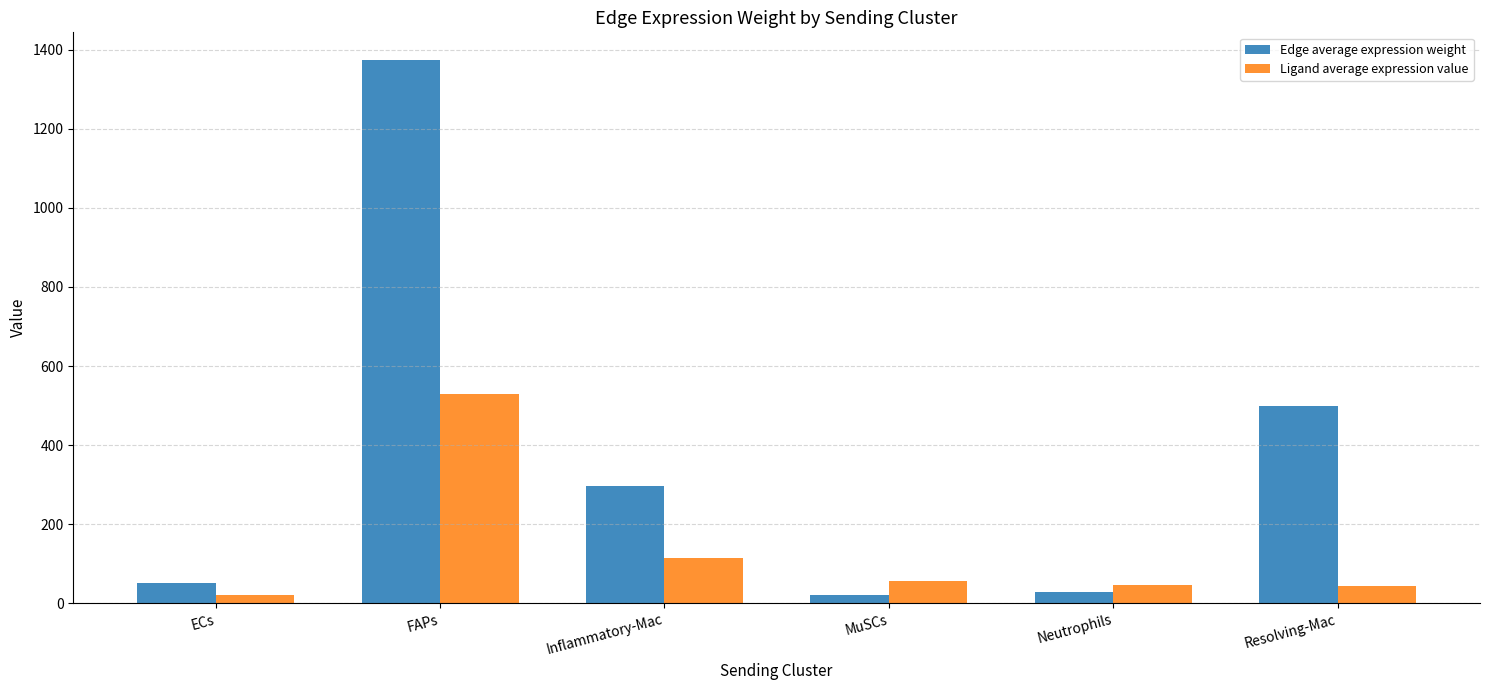

Which label corresponds to the largest value in the chart?

FAPs